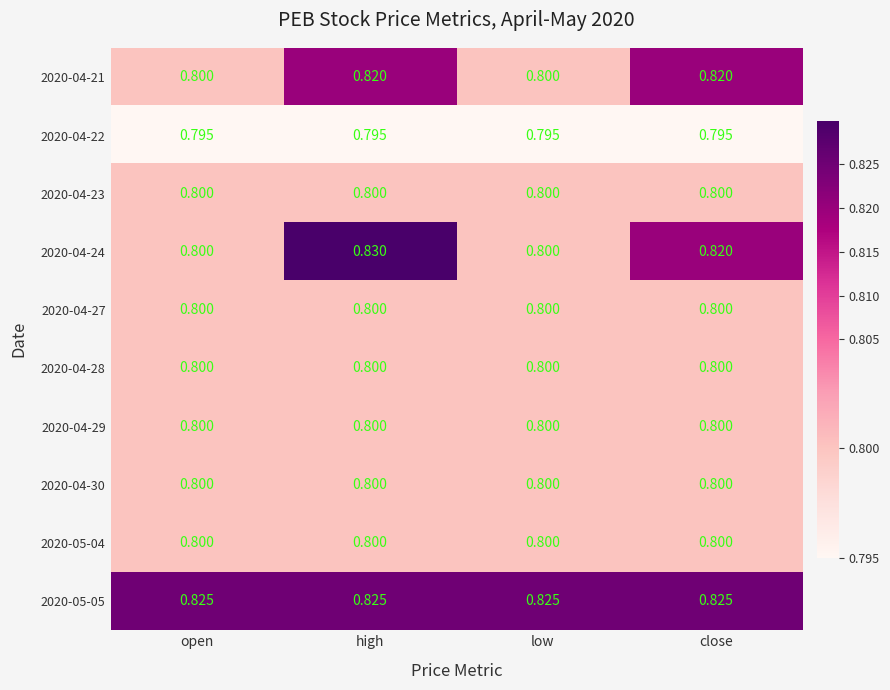

At which category is the sum across all series the highest?

high